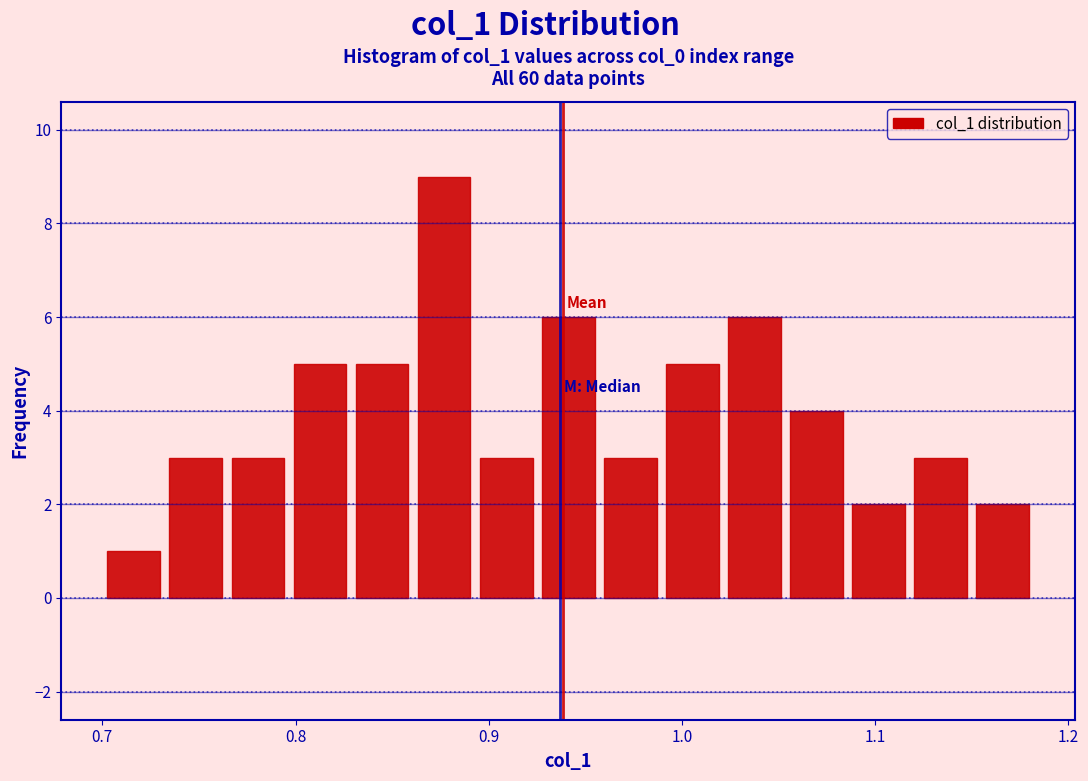

Read against the x-axis, roughly where is the centre of the tallest bar?

0.88